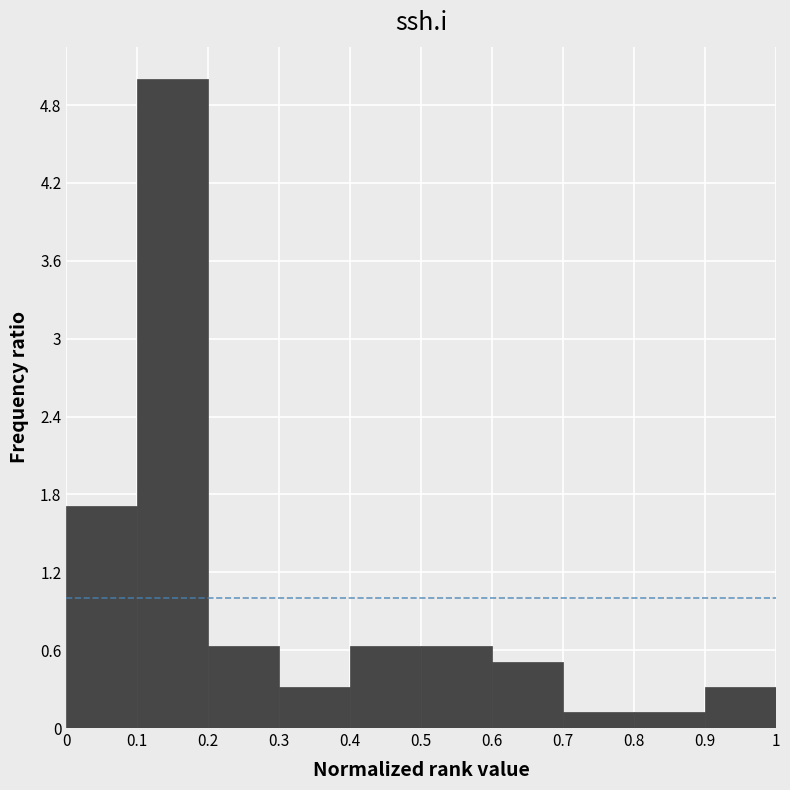

What is the height of the bar covering 0.4 to 0.5 on the x-axis? The values are not printed on the chart, so give them approximately, as read against the axis.

0.6